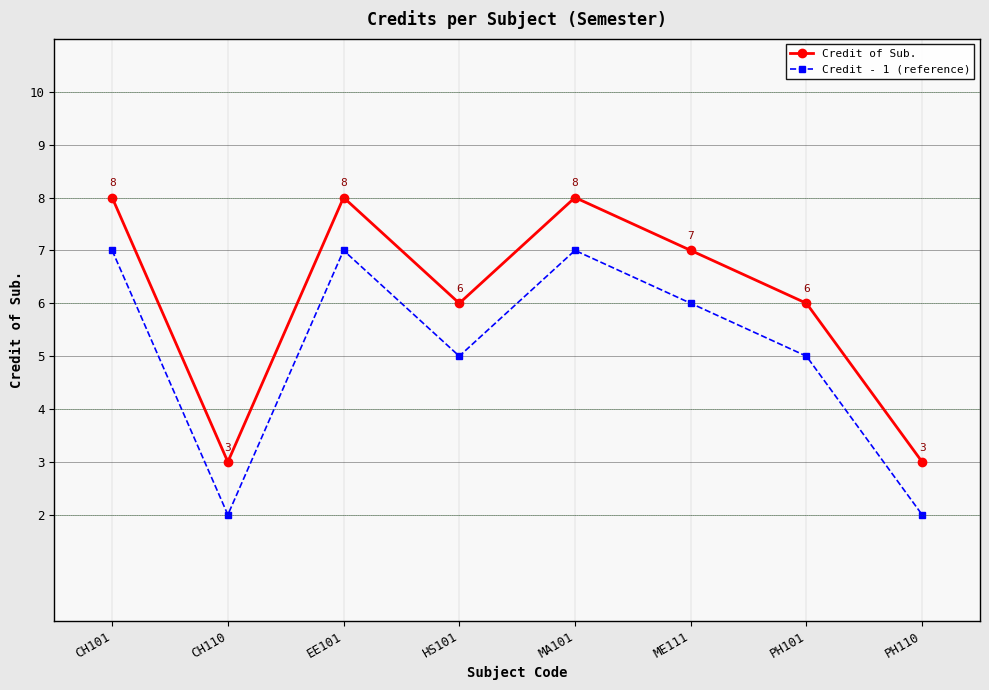

What is the lowest value of the Credit of Sub. series?

3